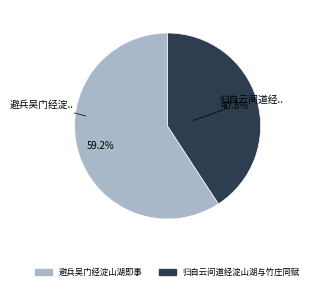

Combined, what portion of the pie is 避兵吴门经淀山湖即事 and 归自云间道经淀山湖与竹庄同赋?

100.0%